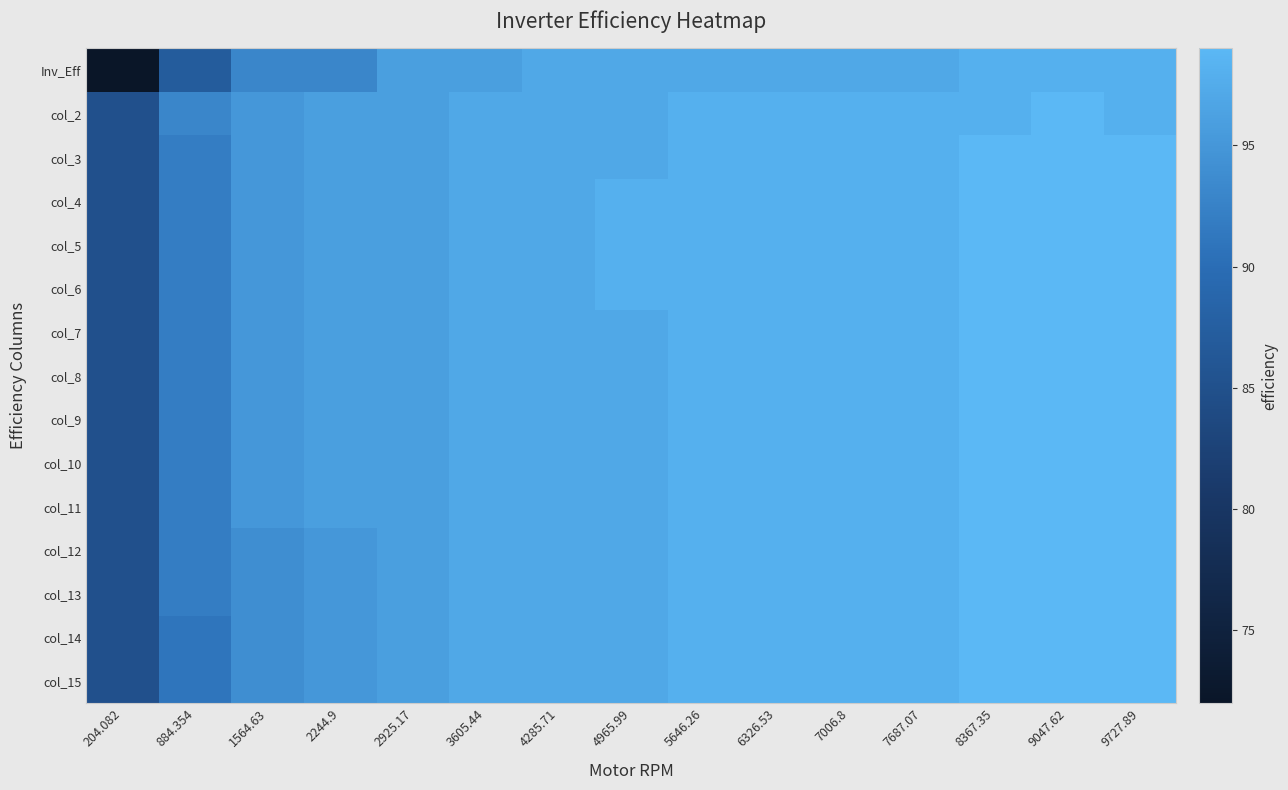

Between 2244.9 and 4965.99, which series saw the biggest shift?

Inv_Eff